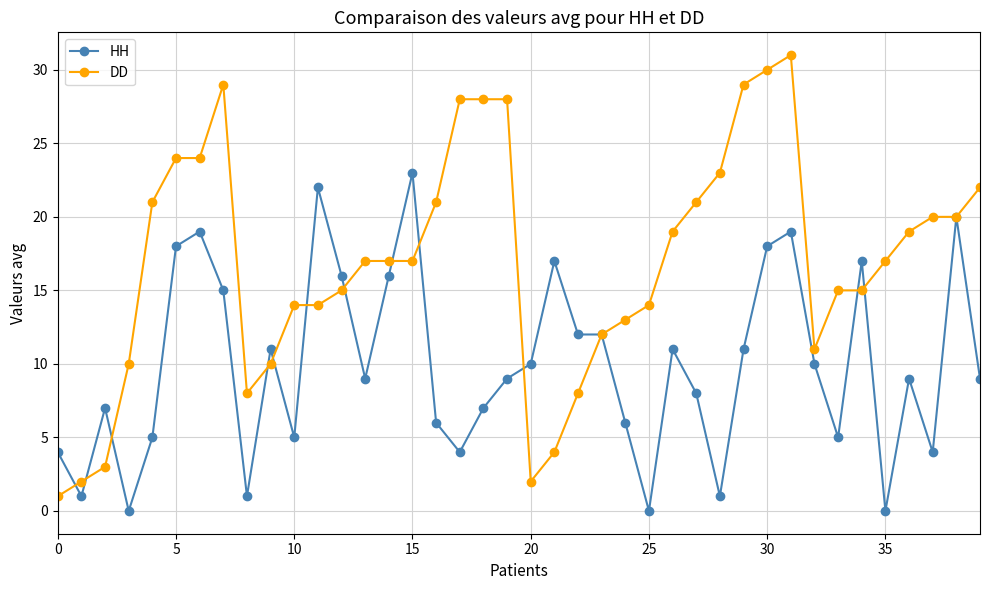

True or false: DD has more than 0 points higher than both neighbors.

True